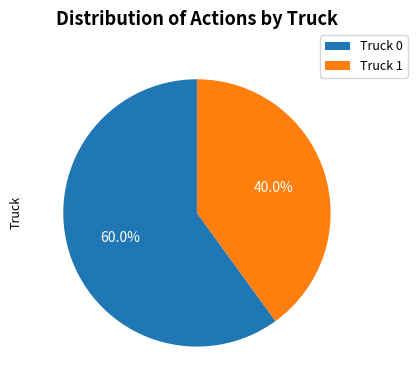

To the nearest percent, what is the difference between the largest and smallest slice percentages?

20%